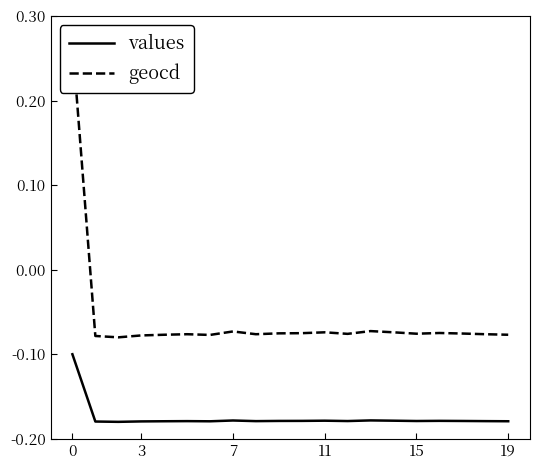

True or false: values and geocd intersect in this chart.

False